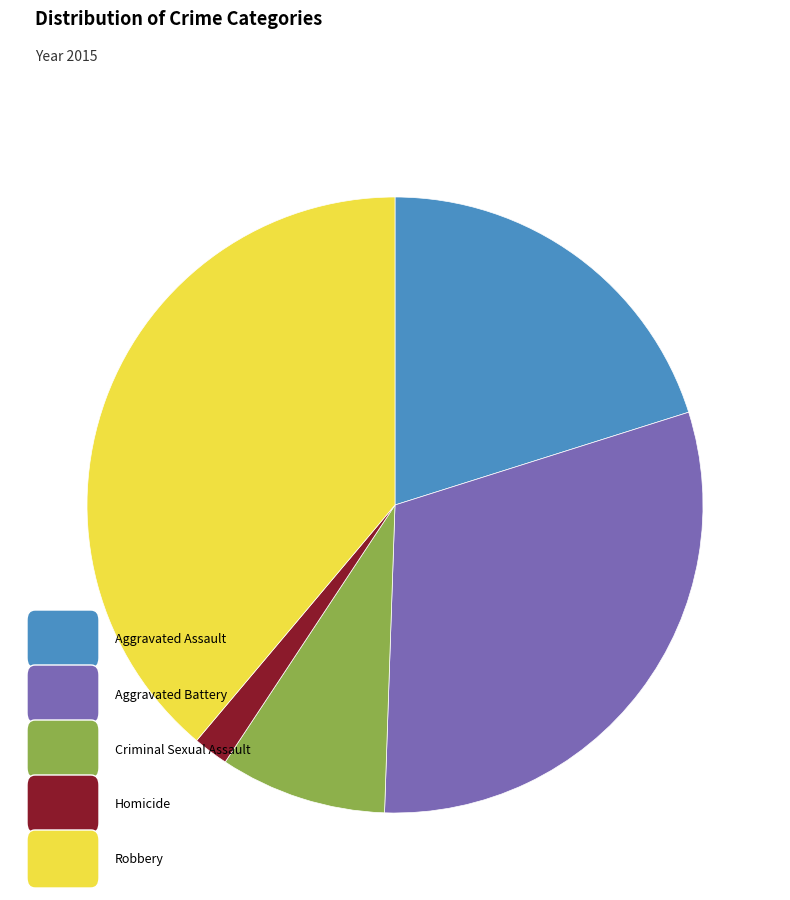

Is there any slice that represents more than half of the pie?

No